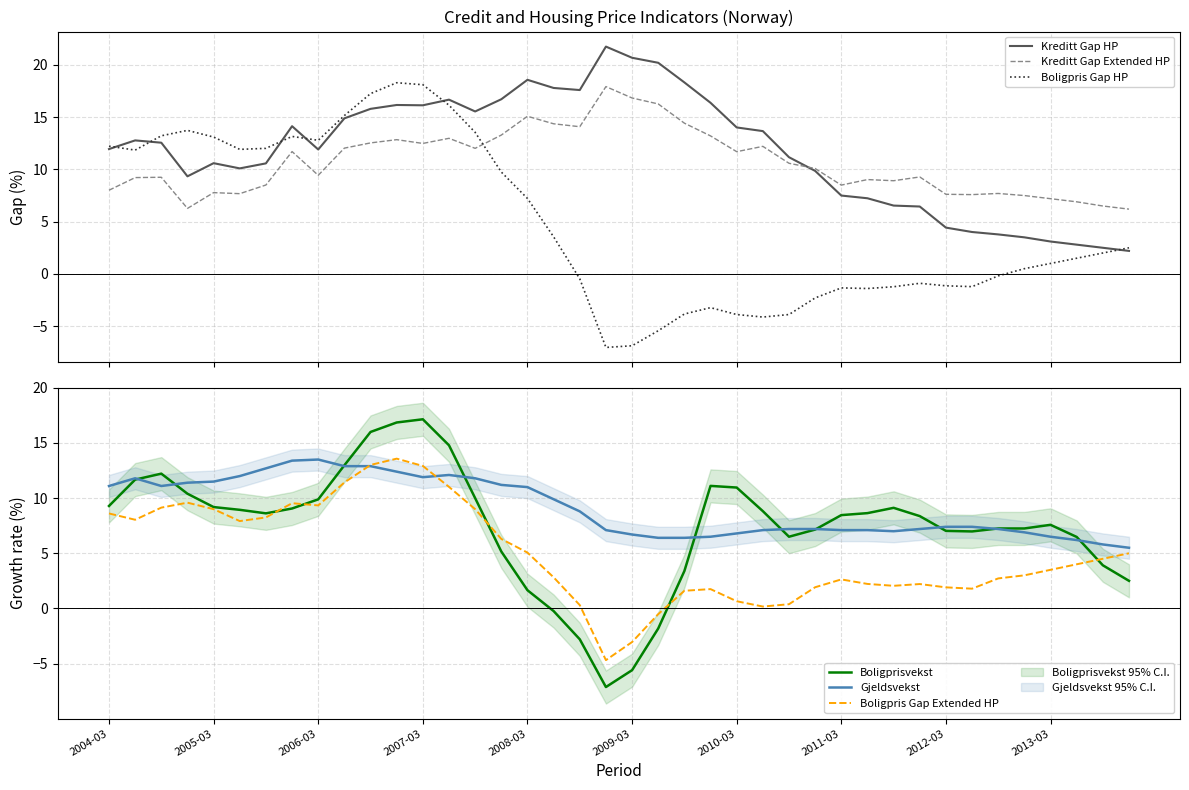

Does the chart display data point markers on the line(s)?

No